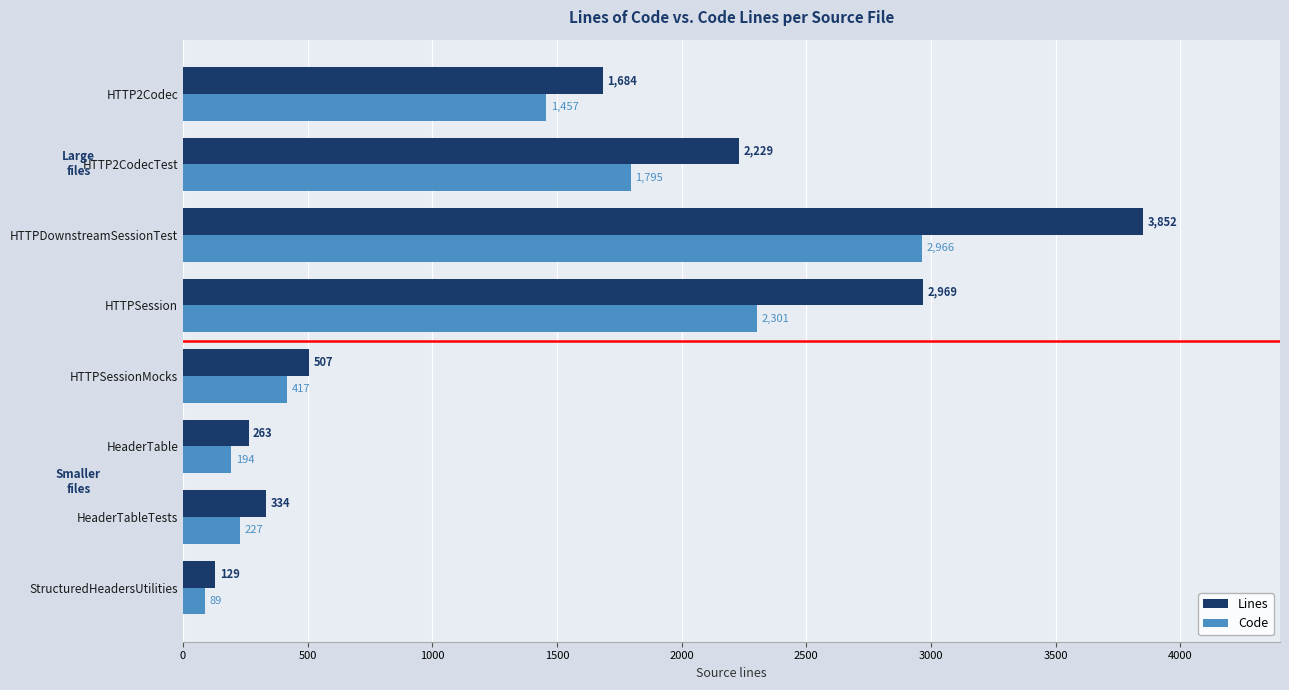

Rank the categories by Code value from lowest to highest.

StructuredHeadersUtilities, HeaderTable, HeaderTableTests, HTTPSessionMocks, HTTP2Codec, HTTP2CodecTest, HTTPSession, HTTPDownstreamSessionTest